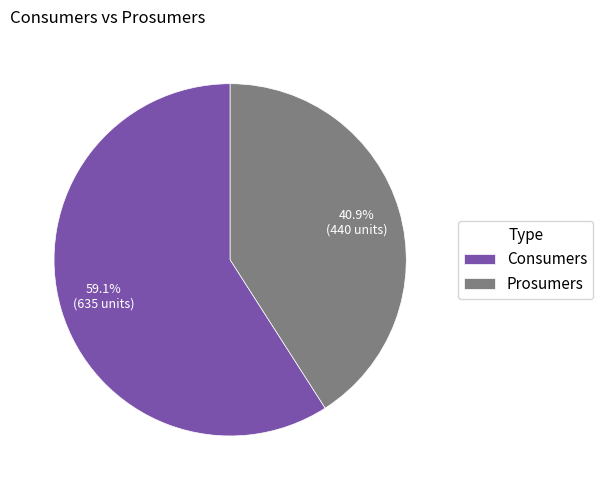

Count the number of slices in the pie.

2